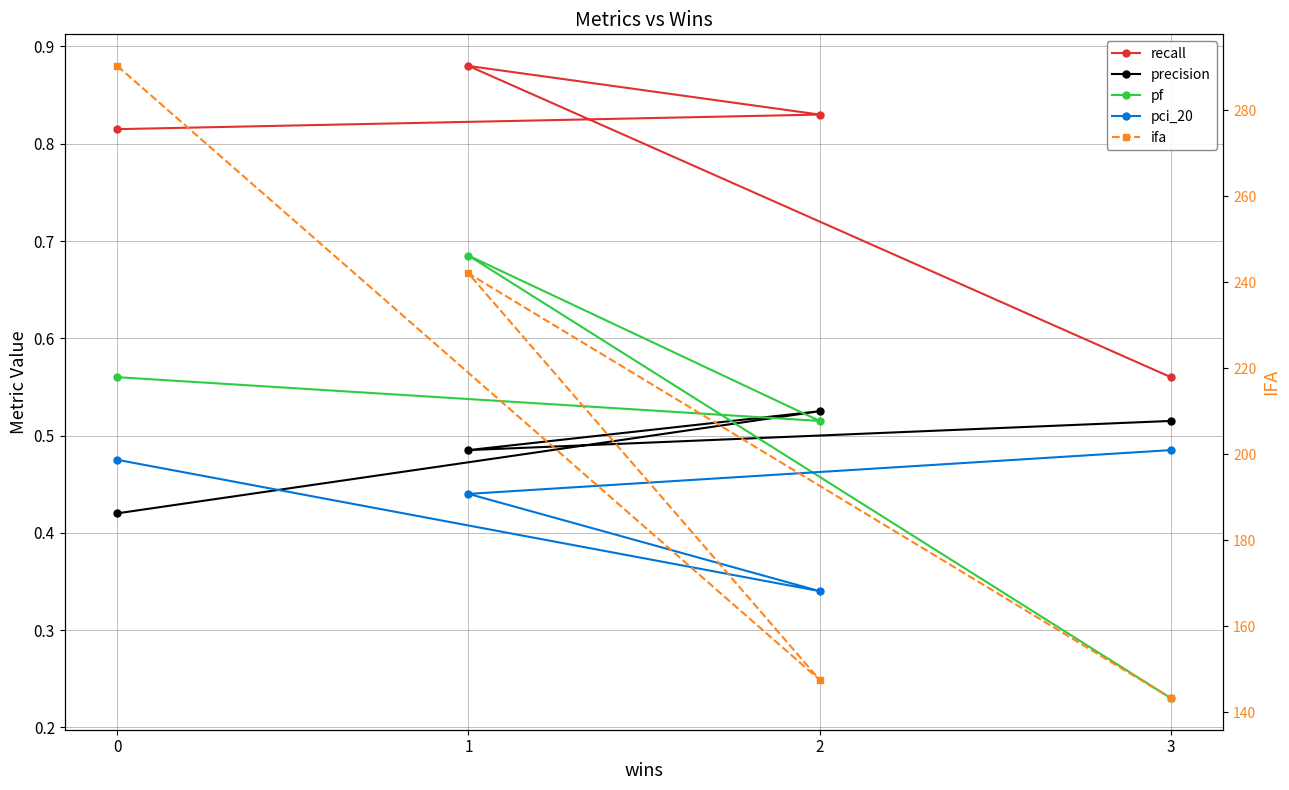

What is the value of the recall point at the 4th from the left?

0.6